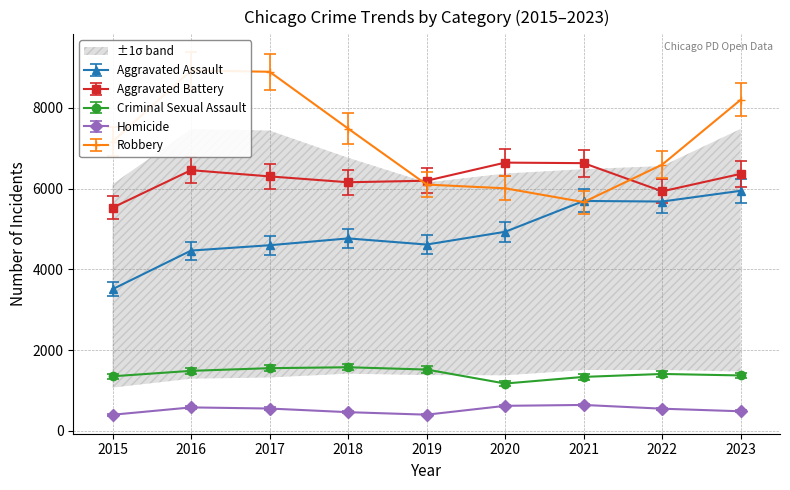

List the labels in order of Homicide value, smallest first.

2015, 2019, 2018, 2023, 2022, 2017, 2016, 2020, 2021